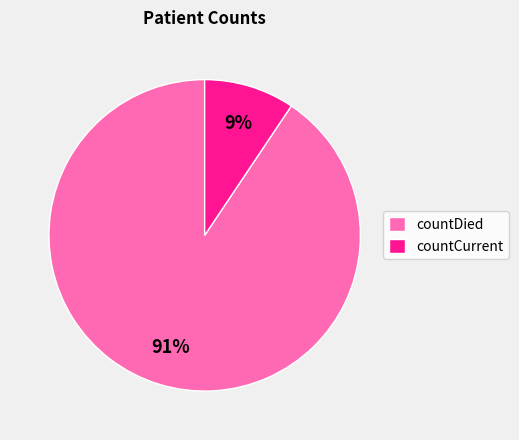

Between countDied and countCurrent, which is larger?

countDied